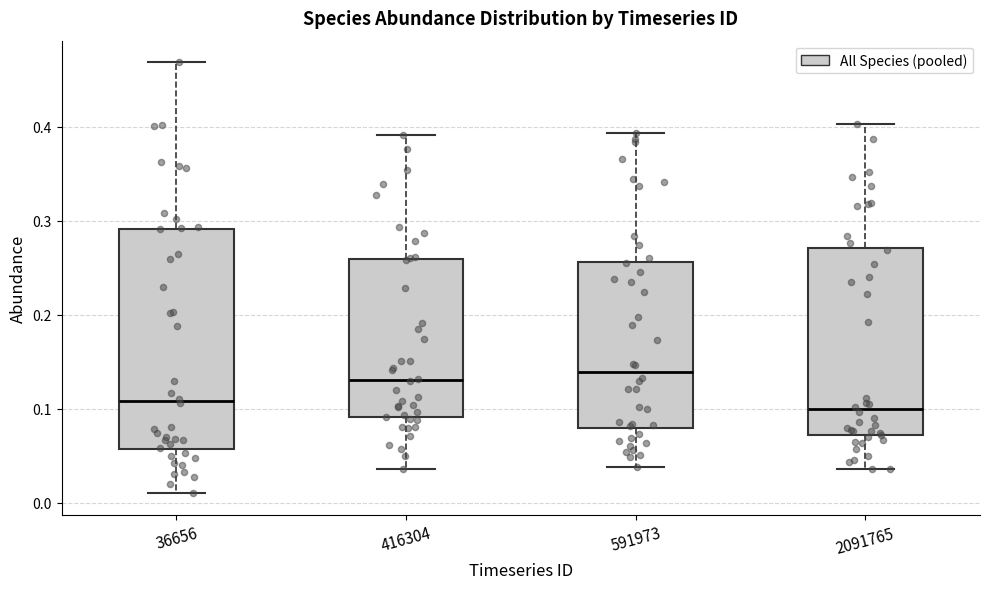

Where does the median line of the box at x = 2091765 sit on the y-axis? The values are not printed on the chart, so give them approximately, as read against the axis.

0.10